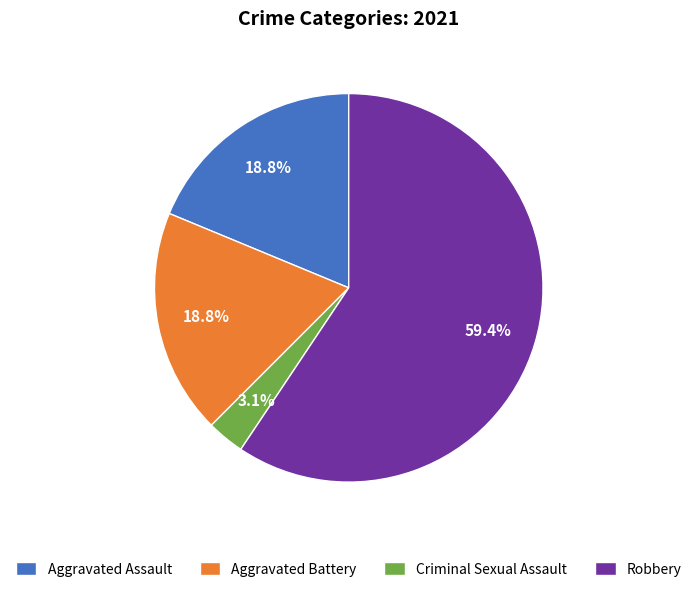

Do Aggravated Assault and Criminal Sexual Assault together represent more than half of the pie?

No